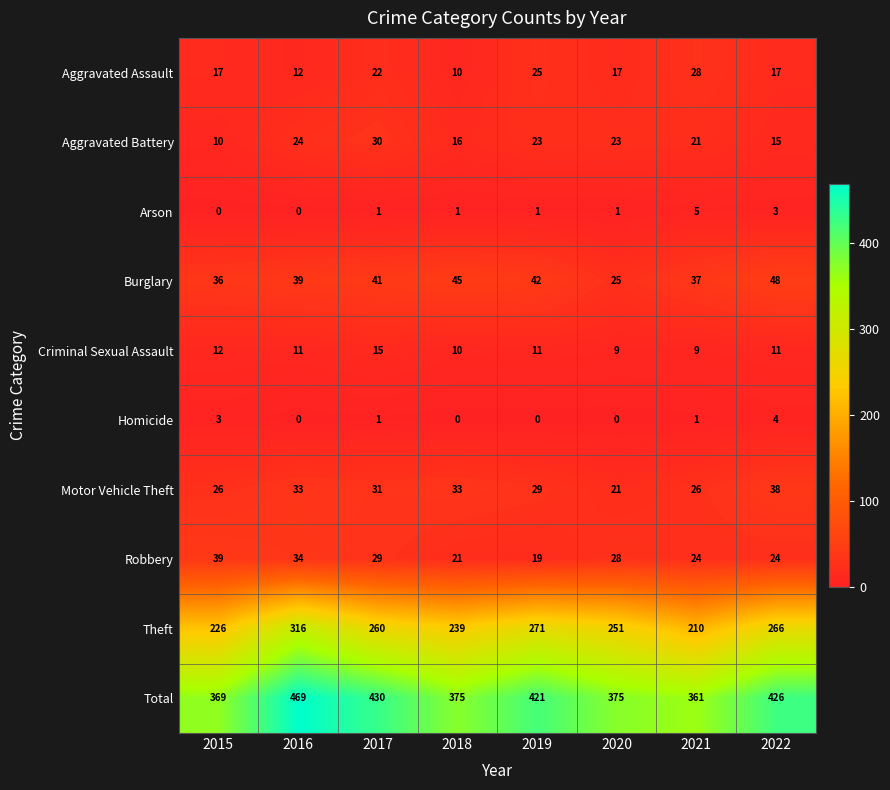

How many data points does each series have?

8